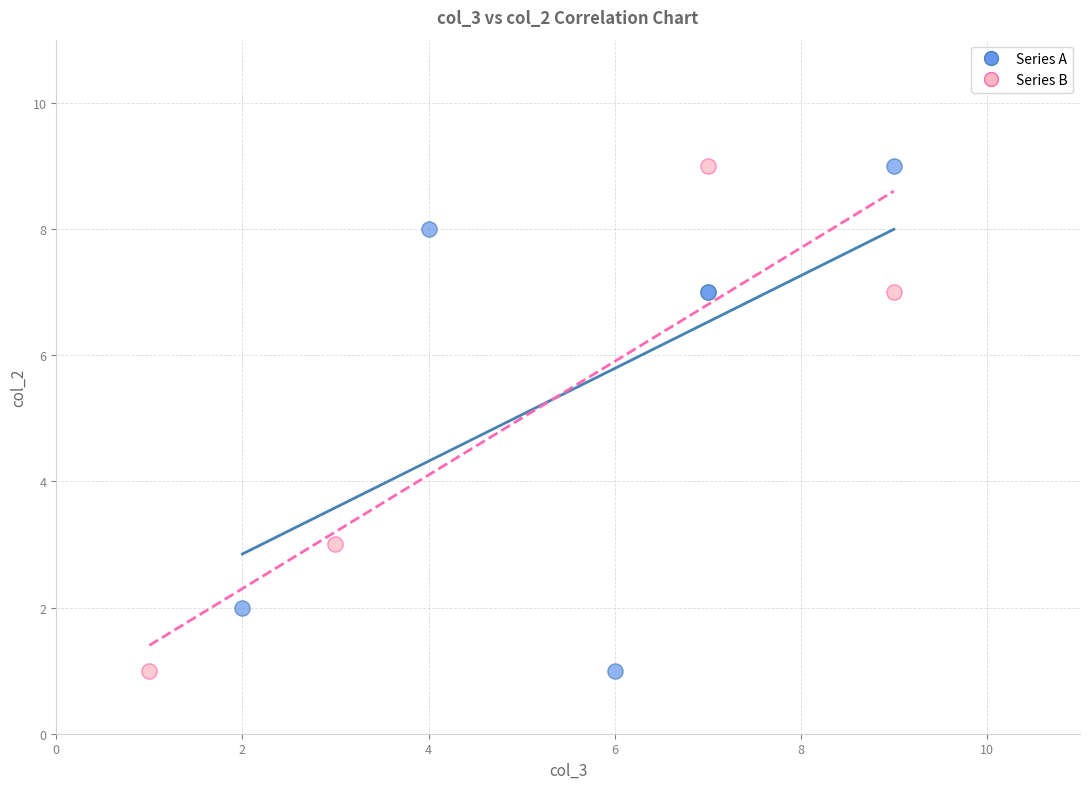

What are all the series names shown in the legend?

Series A, Series B